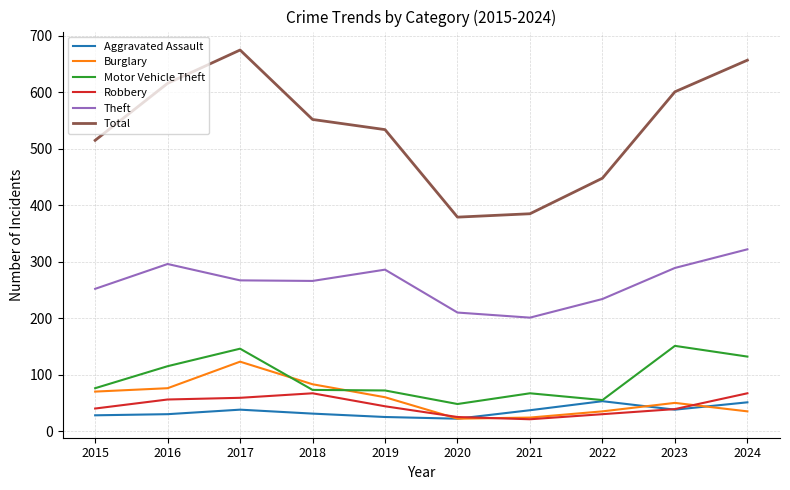

The Total series shows 379 at 2020. True or false?

True